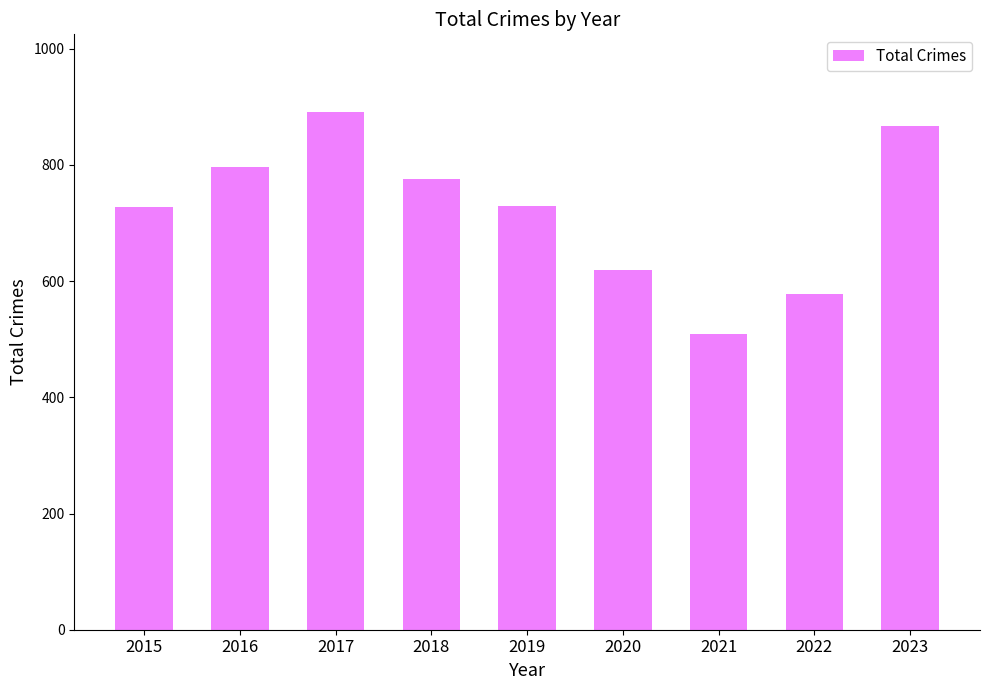

At which category does the chart reach its peak across all series?

2017